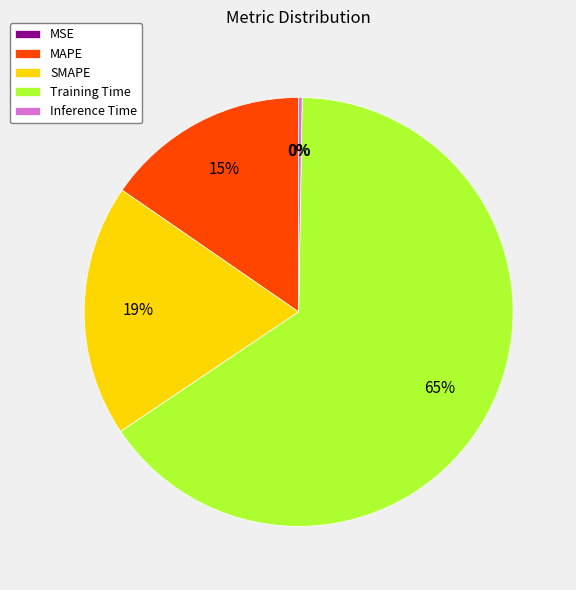

To the nearest percent, what is the combined percentage of MAPE and Training Time?

81%